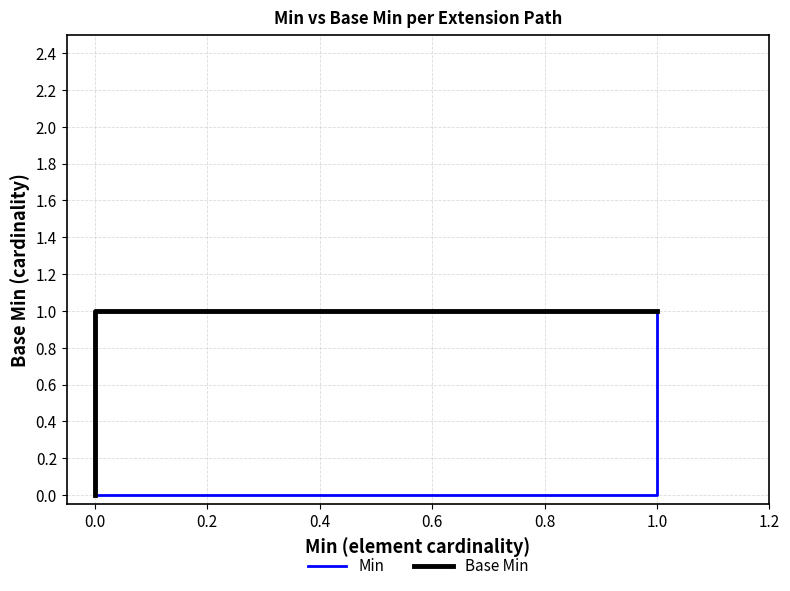

What are all the series names shown in the legend?

Min, Base Min